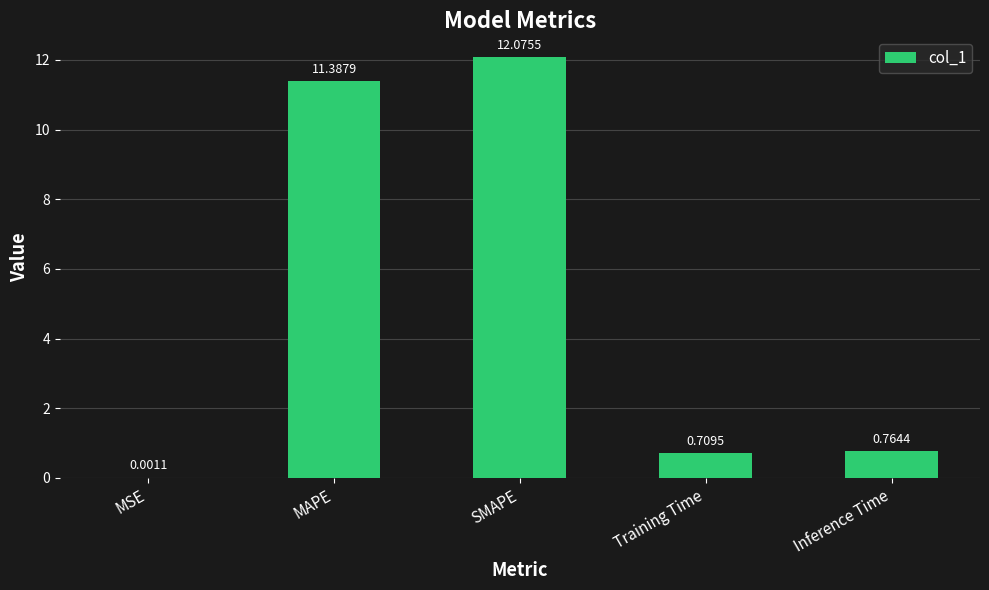

Where is the data nearest to the value 6?

Inference Time